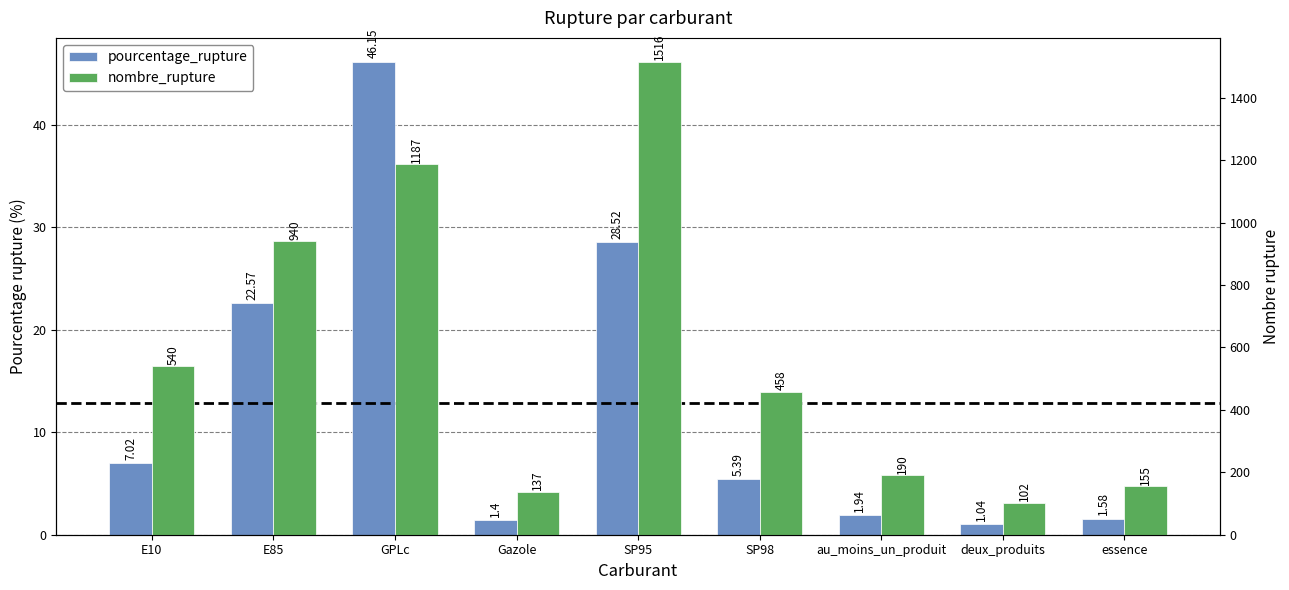

Which has a higher value, E10 or au_moins_un_produit?

E10